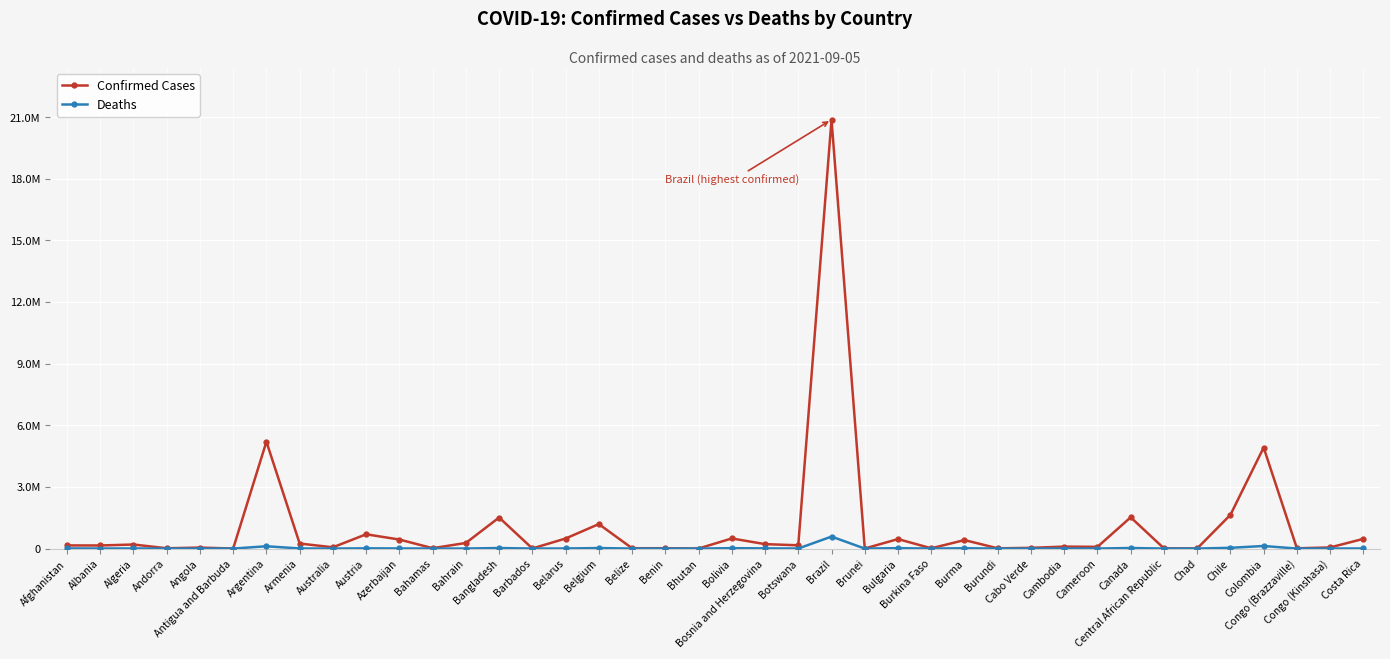

Does the chart display data point markers on the line(s)?

Yes